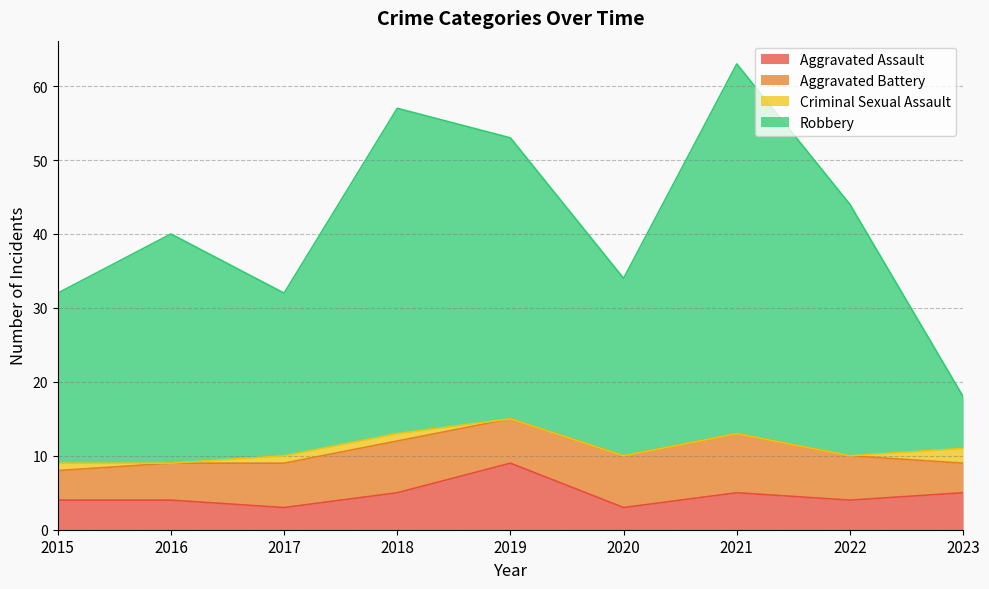

Rank the categories by Aggravated Assault value from highest to lowest.

2019, 2018, 2021, 2023, 2015, 2016, 2022, 2017, 2020